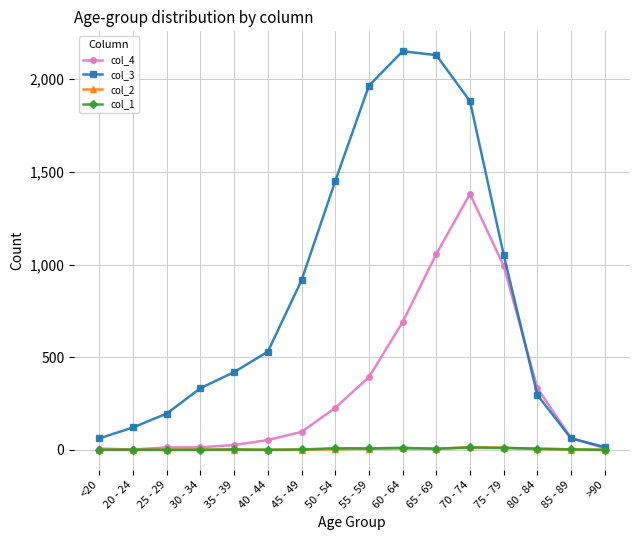

What is the label of the 16th point from the right?

<20